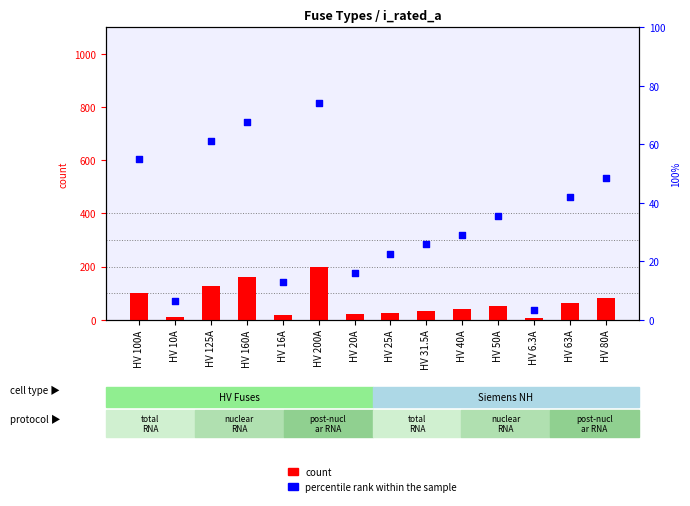

Which series has the largest total across all categories?

count